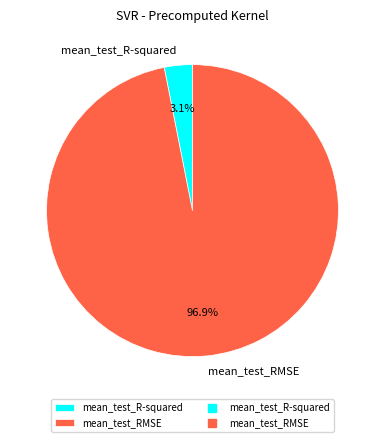

What percentage is NOT represented by mean_test_R-squared?

96.9%